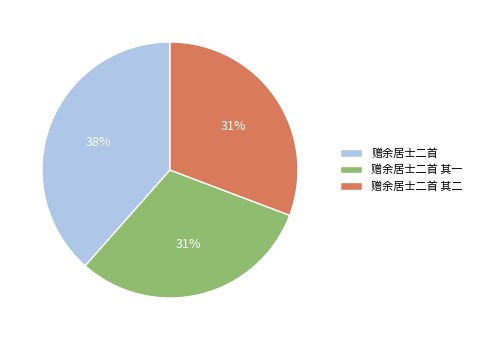

Which category has the biggest portion of the pie?

赠余居士二首